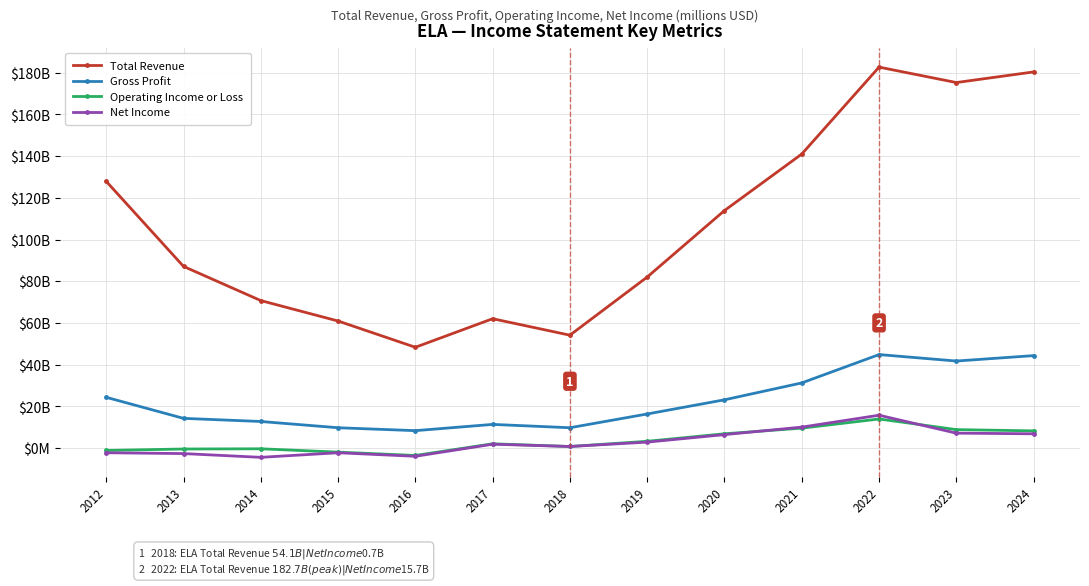

Is it true that Net Income equals -4000 at 2016?

True